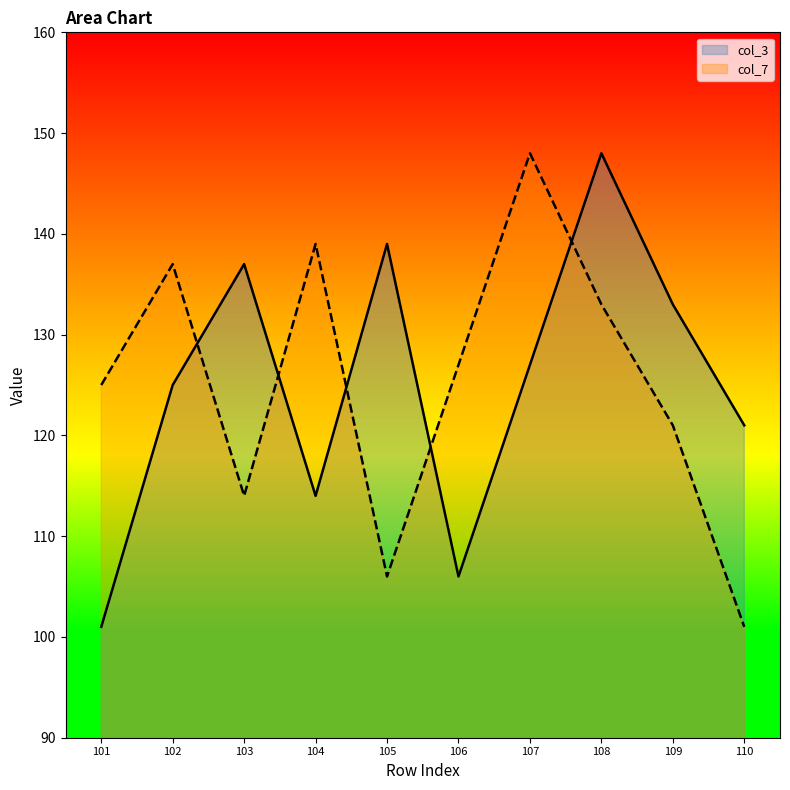

Between 110 and 104, which is larger?

110